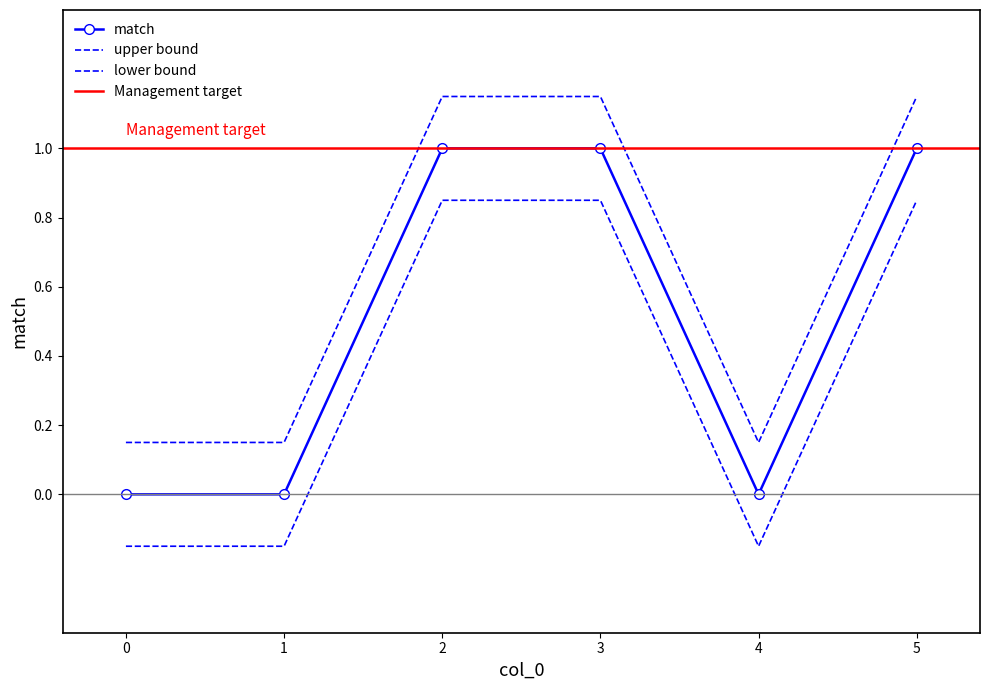

Where is the first local minimum for upper?

4